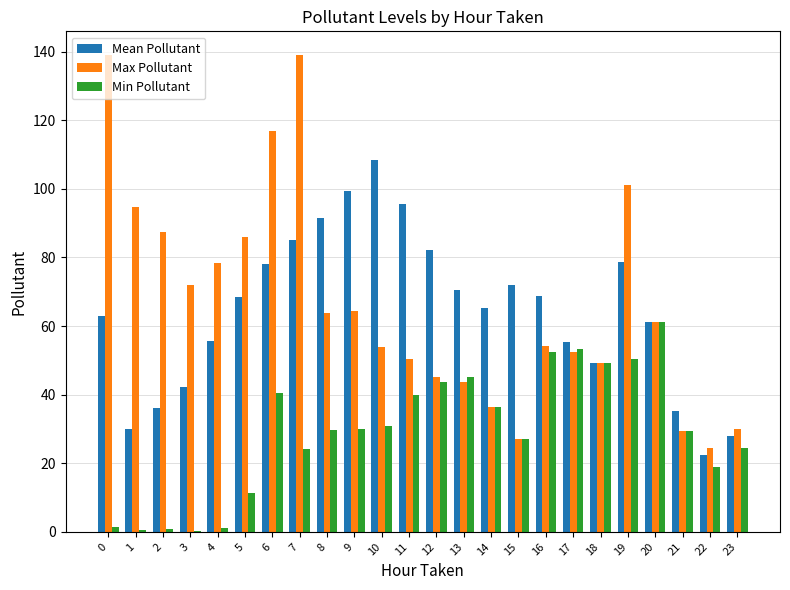

At which category is the sum across all series the highest?

7